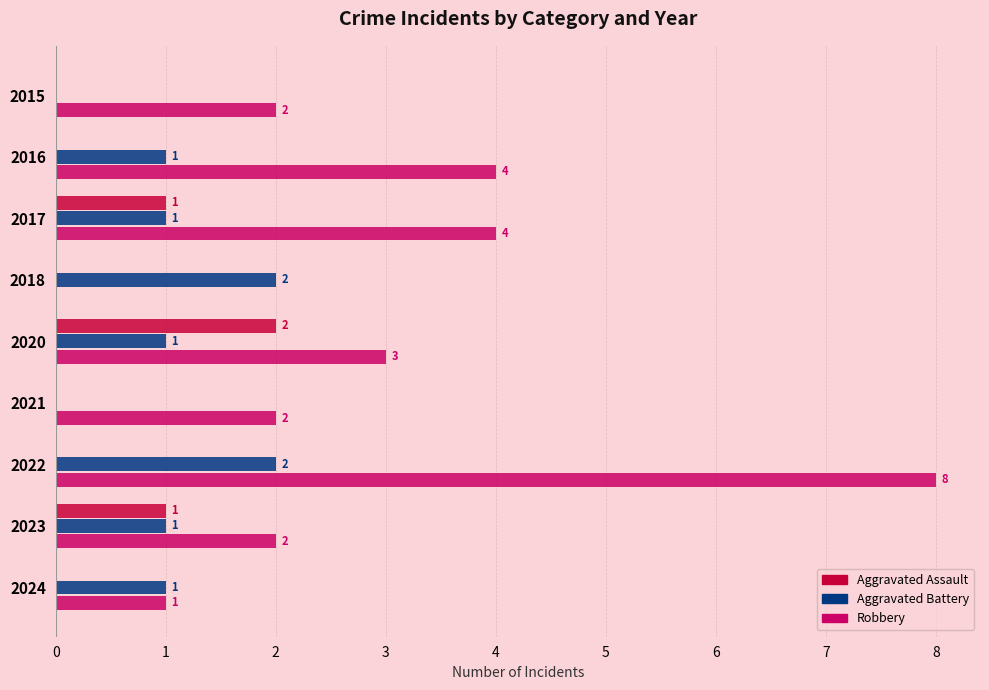

At which category is the sum across all series the highest?

2022